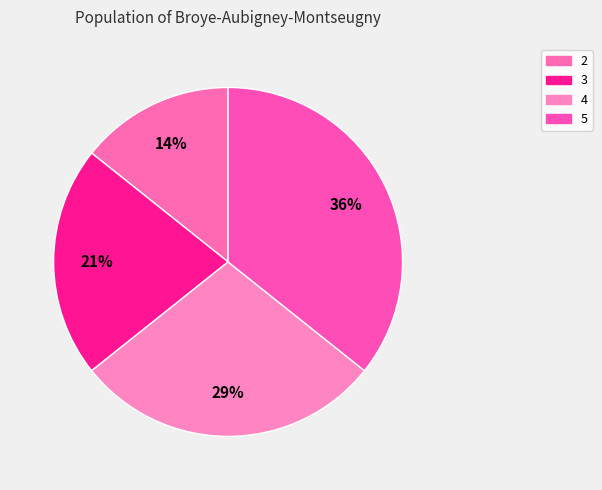

What portion of the pie excludes 2?

85.7%